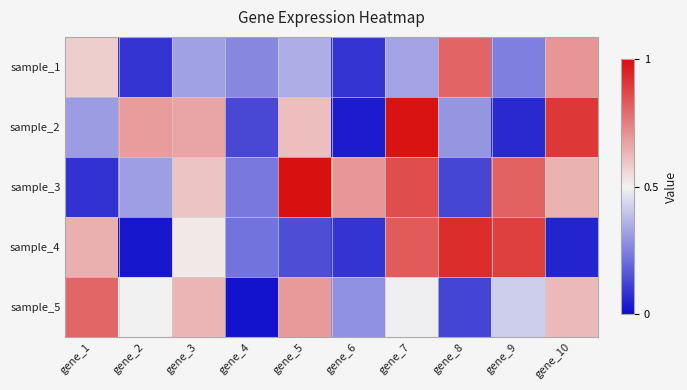

How many series are shown in this chart?

5